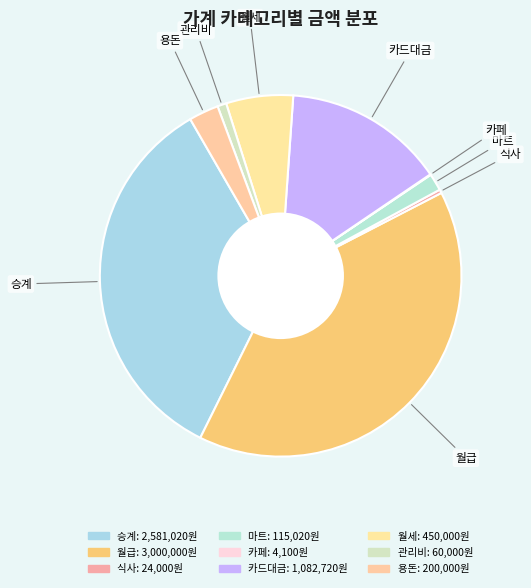

Rank the categories by value from lowest to highest.

카페, 식사, 관리비, 마트, 용돈, 월세, 카드대금, 승계, 월급